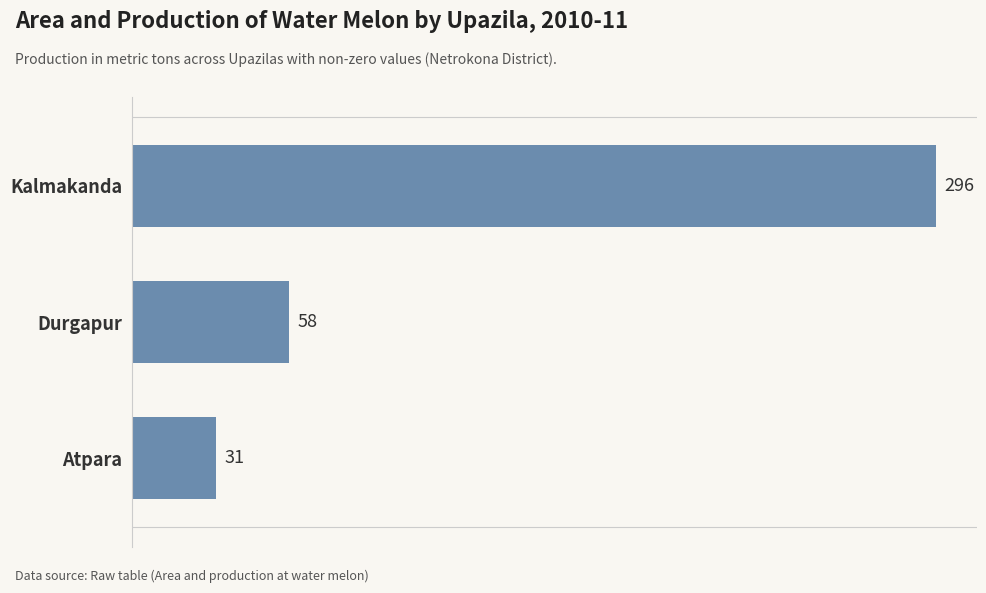

What is the sum of all values?

385